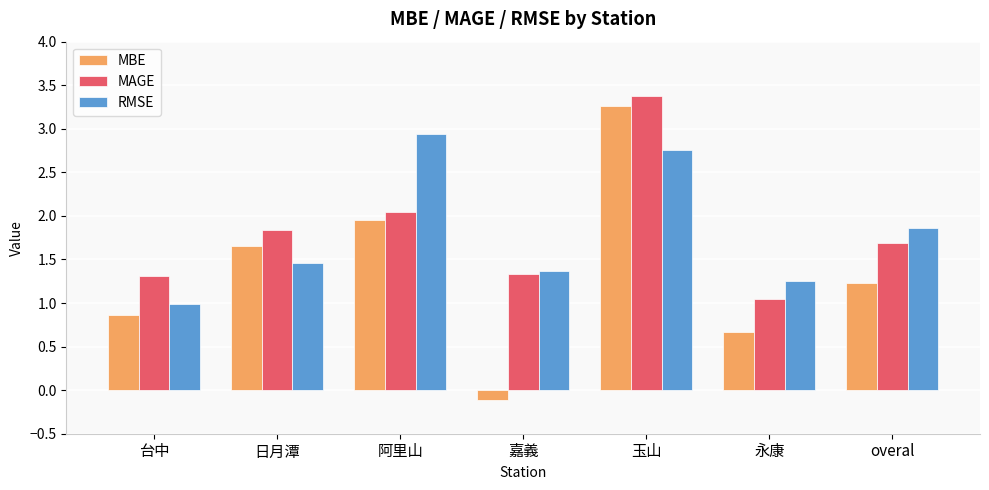

Which category has the highest value in the RMSE series?

阿里山